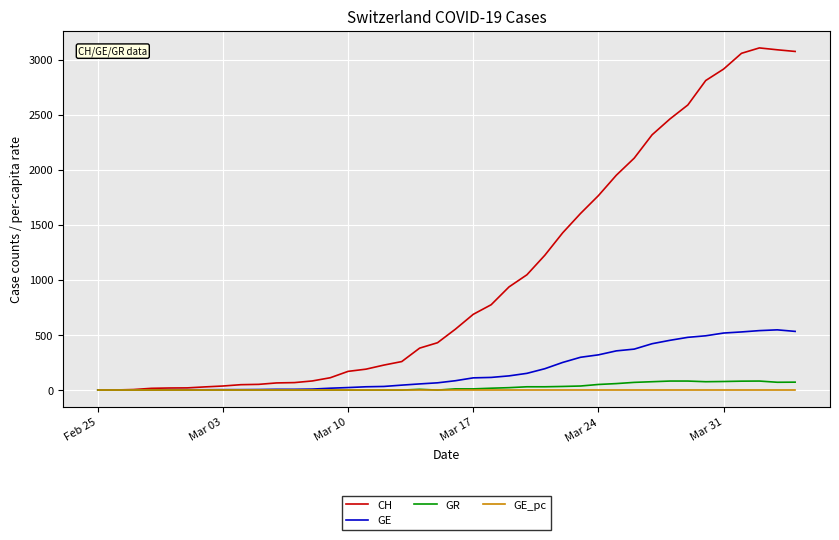

True or false: GE has more than 0 interior local peaks.

True